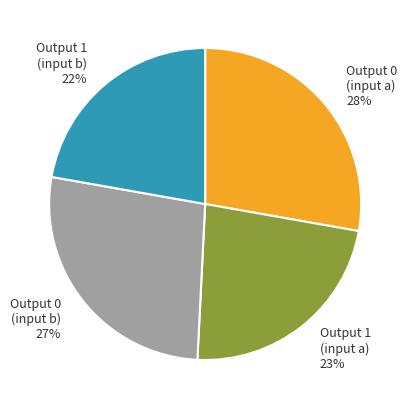

To the nearest percent, what is the average slice percentage?

25%